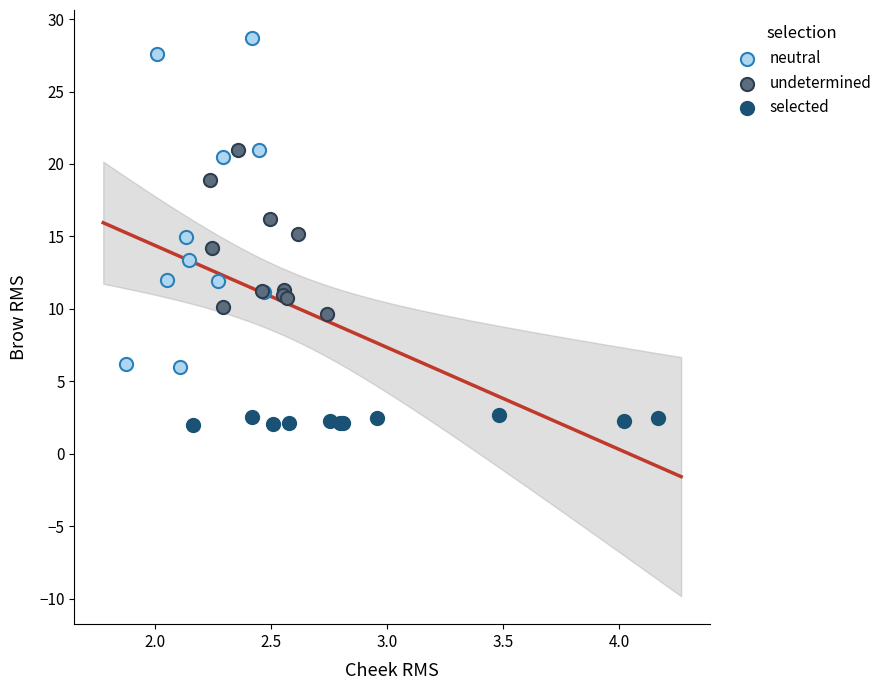

Which series contains the lowest Y value?

selected